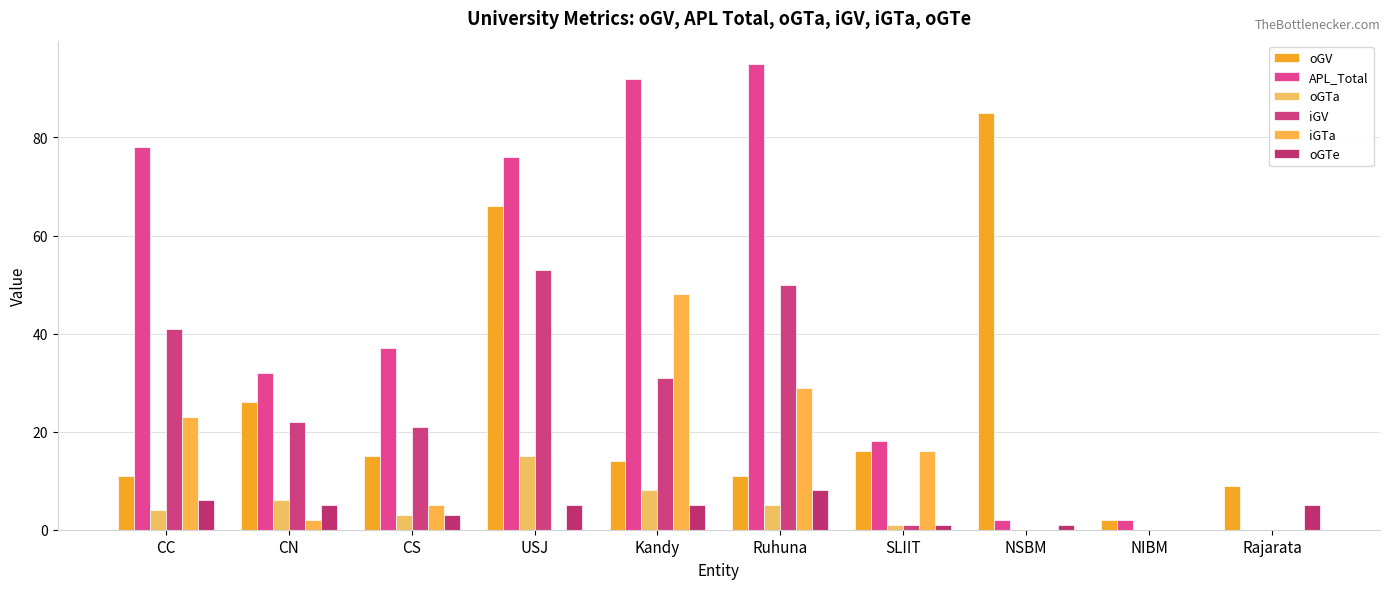

Reading right to left, extract all data points from this chart.

oGV: 9	2	85	16	11	14	66	15	26	11
APL_Total: 0	2	2	18	95	92	76	37	32	78
oGTa: 0	0	0	1	5	8	15	3	6	4
iGV: 0	0	0	1	50	31	53	21	22	41
iGTa: 0	0	0	16	29	48	0	5	2	23
oGTe: 5	0	1	1	8	5	5	3	5	6